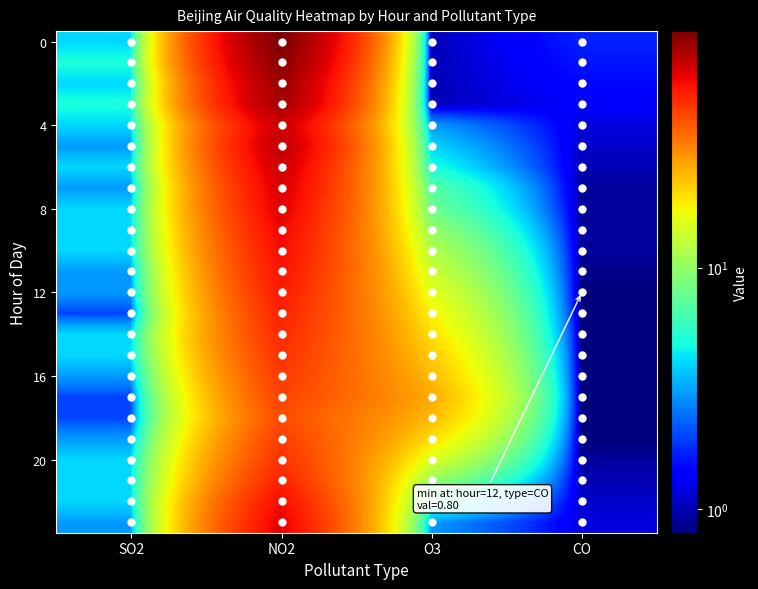

At which category is the sum across all series the highest?

NO2